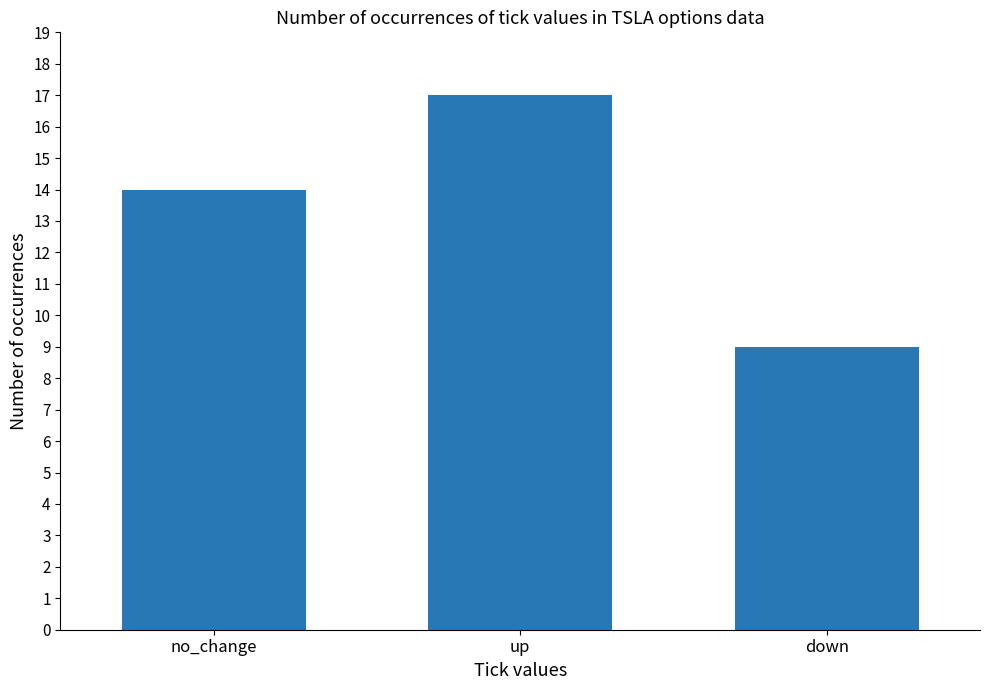

How many values are below 14?

1